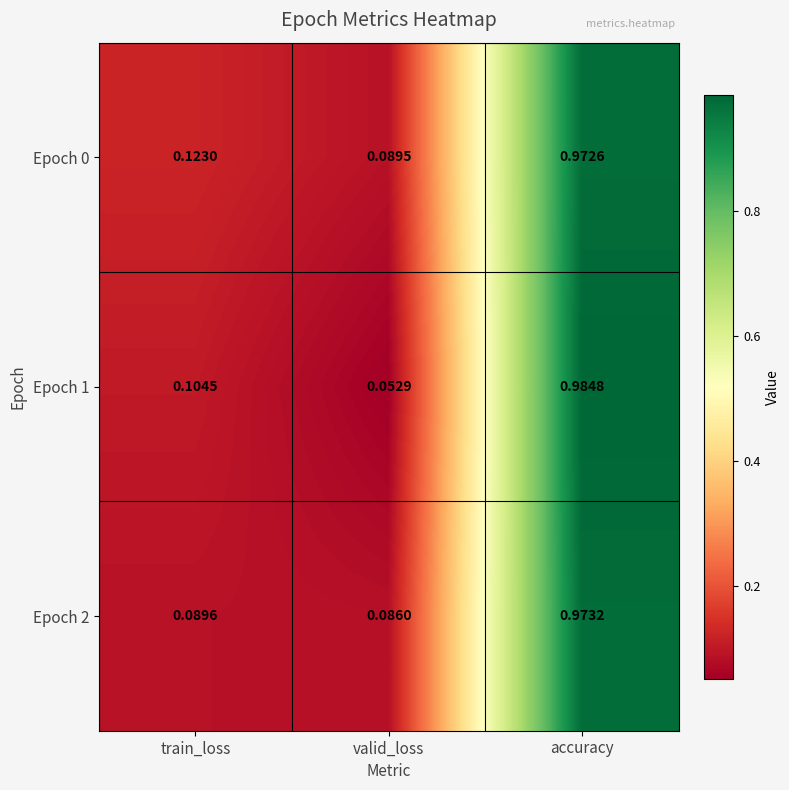

Rank the categories by Epoch 2 value from lowest to highest.

valid_loss, train_loss, accuracy